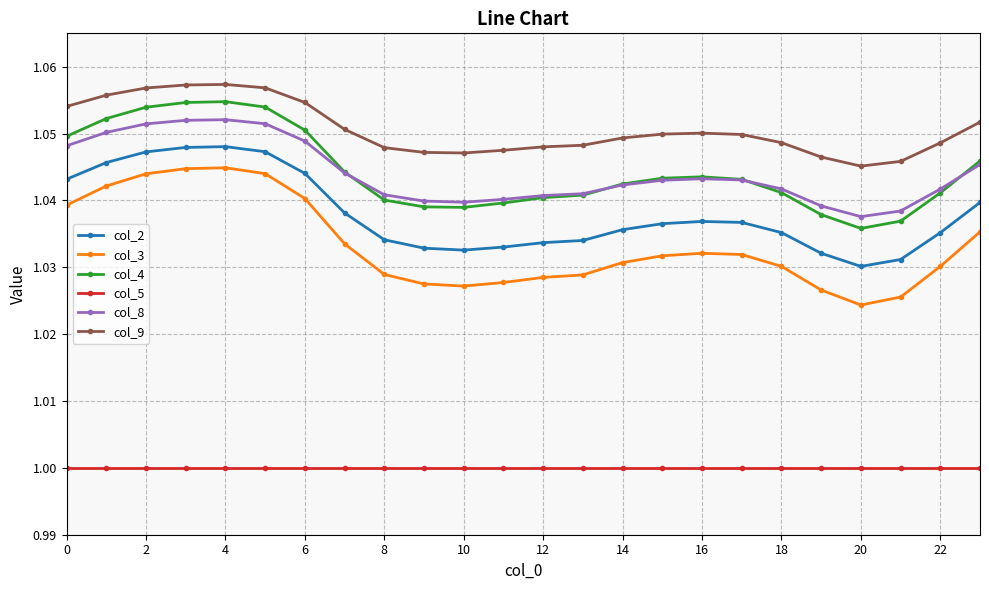

True or false: col_8 has more than 1 points higher than both neighbors.

True